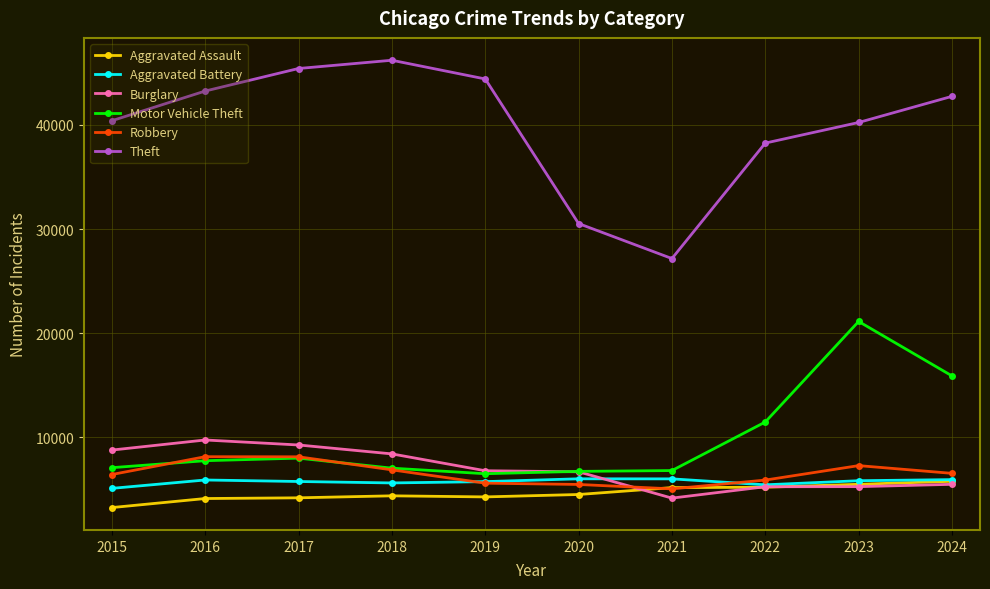

What is the value of the Theft point at the 8th from the left?

38254